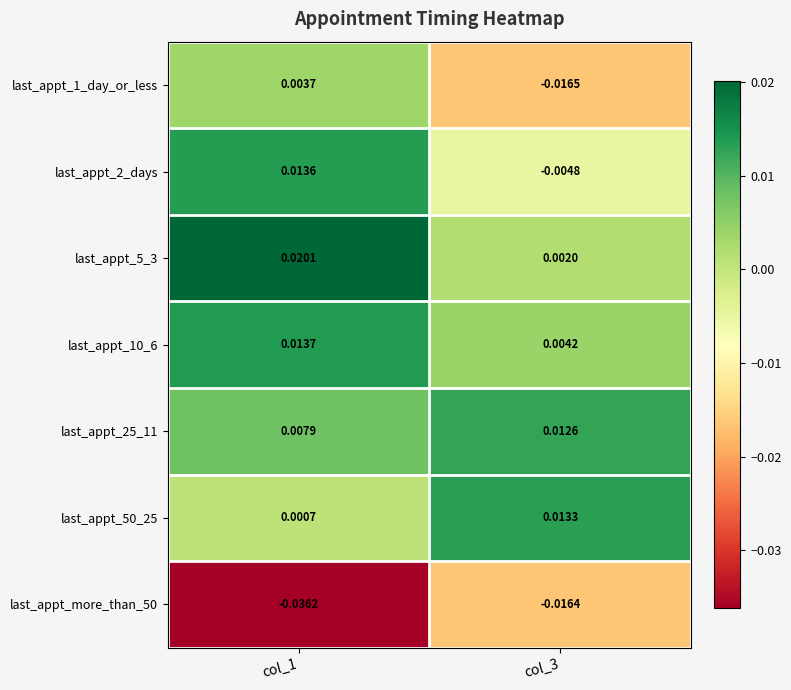

Is the value of last_appt_10_6 at col_1 greater than the value of last_appt_5_3 at col_1?

No